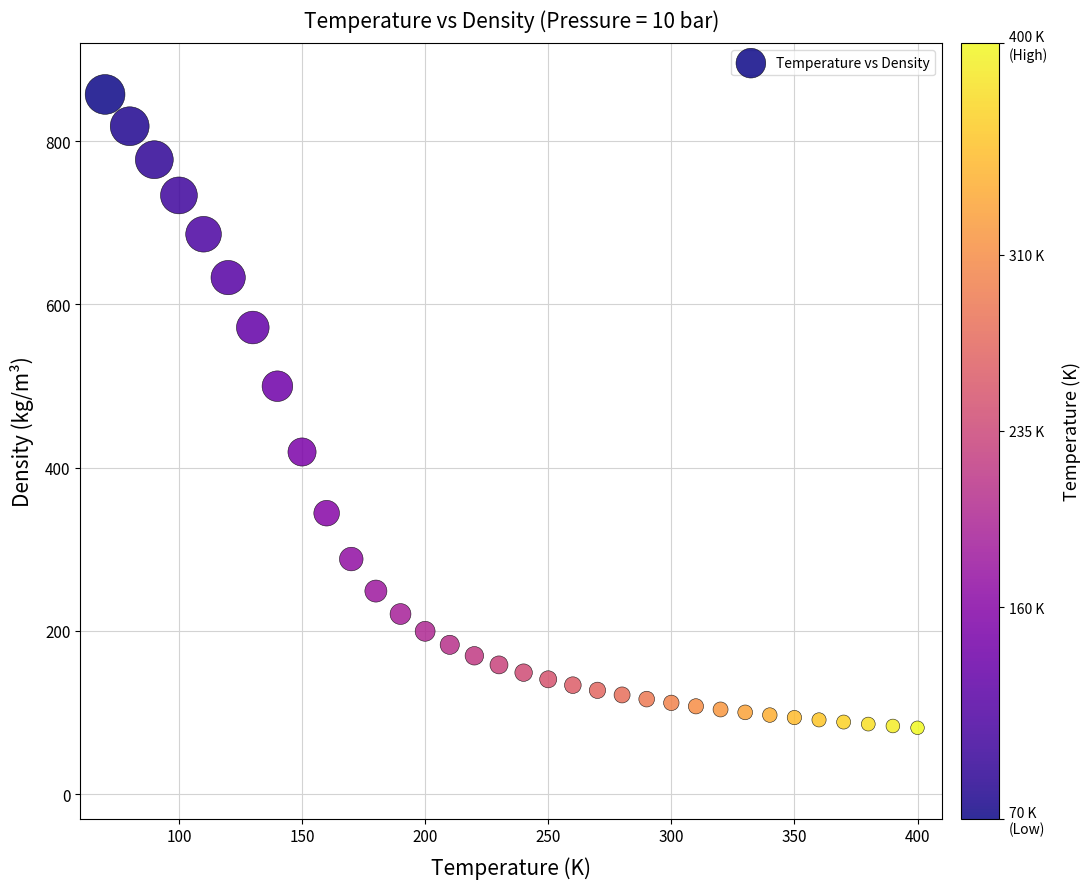

What is the range of X values (max minus min)?

330.0